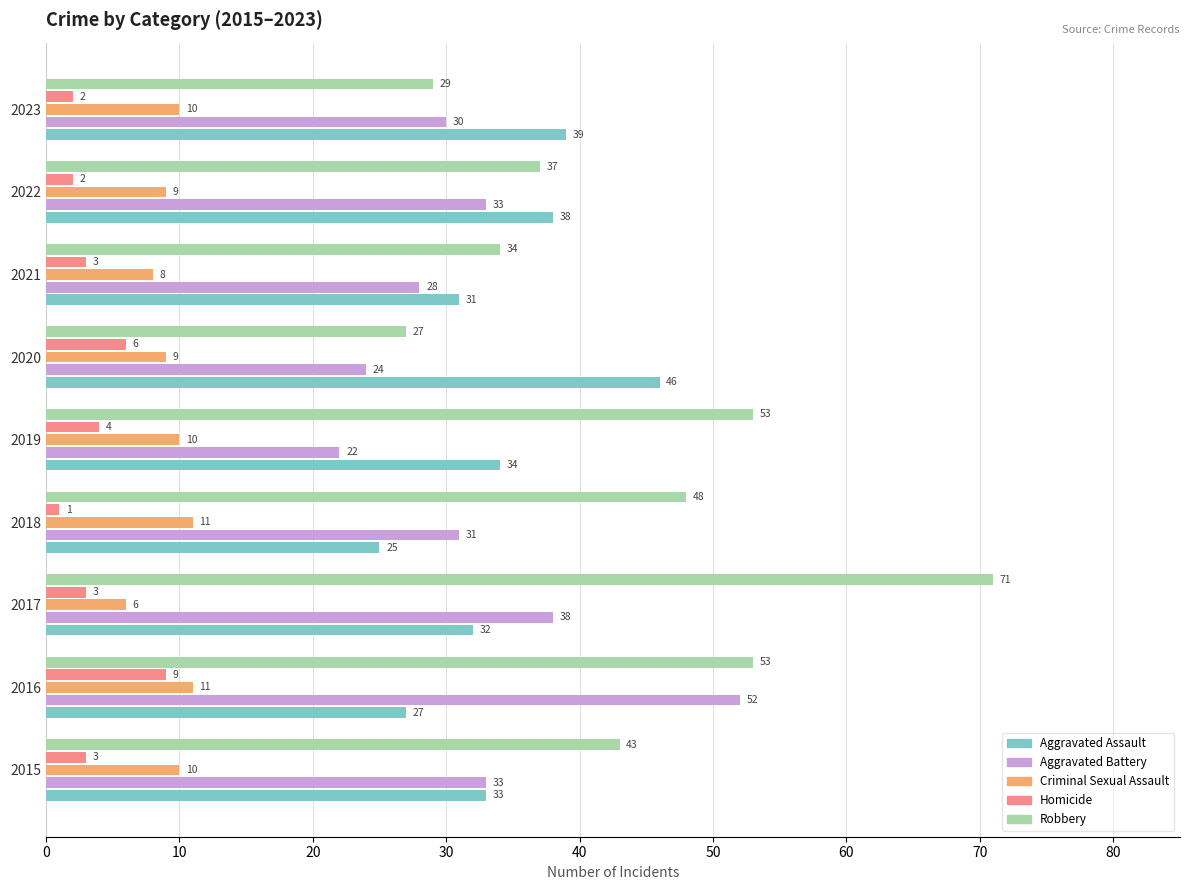

What is the approximate value of Robbery at 2020?

27